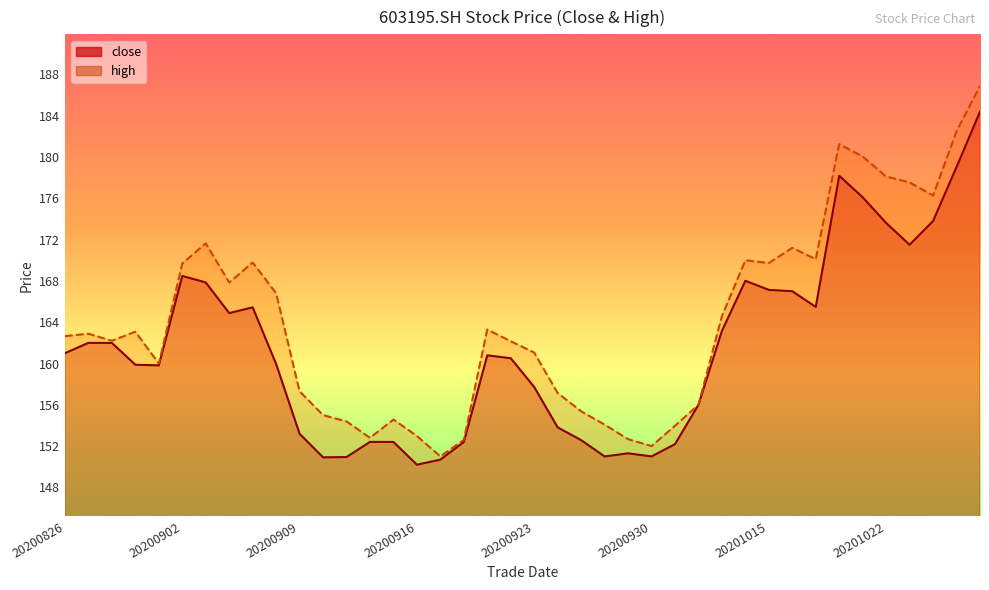

Where is the first local maximum for close?

20200827